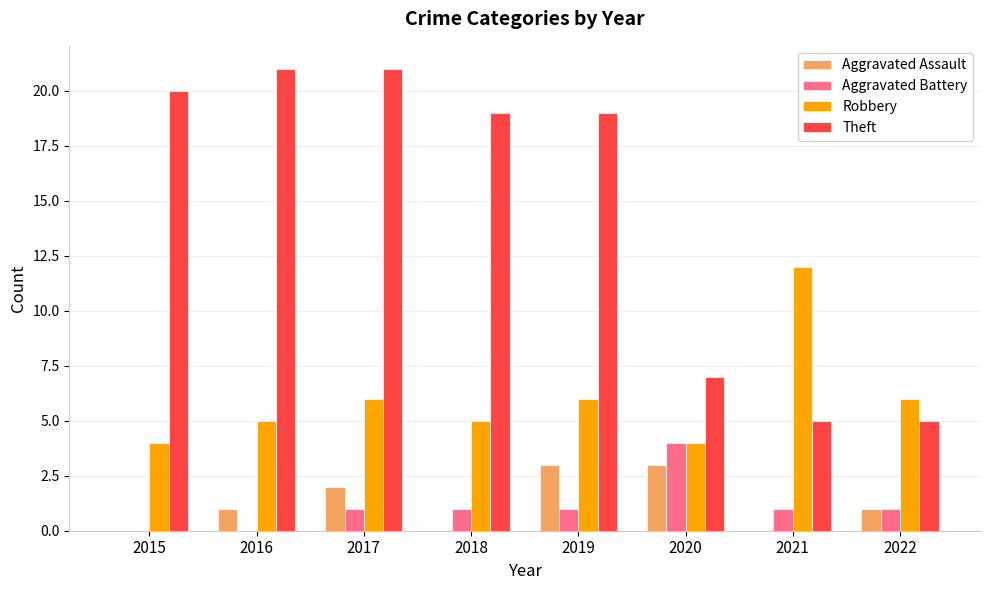

What is the total value across all series at 2022?

13